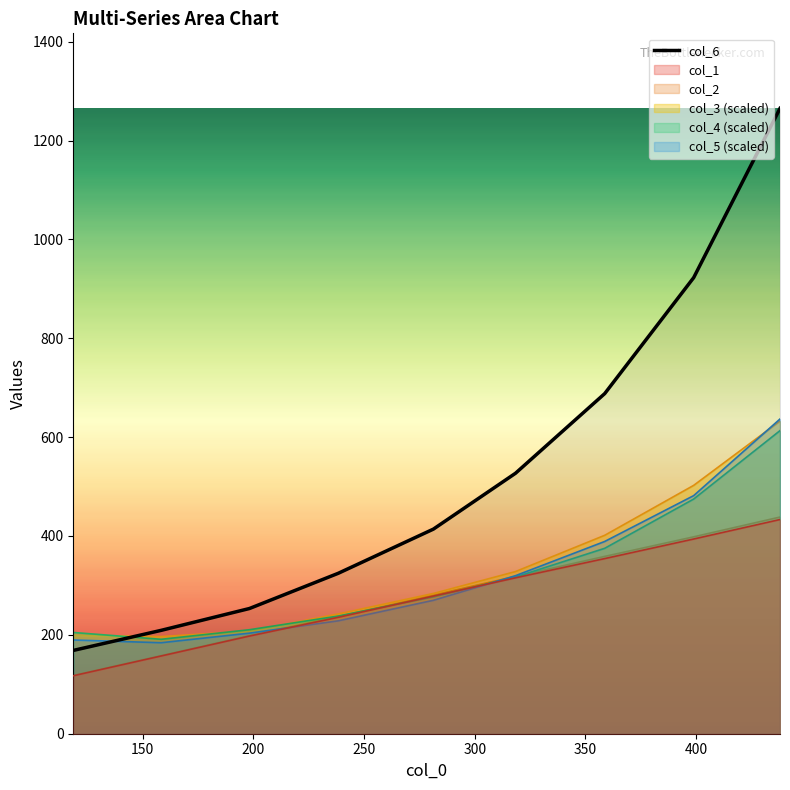

What is the smallest value displayed?

168.5